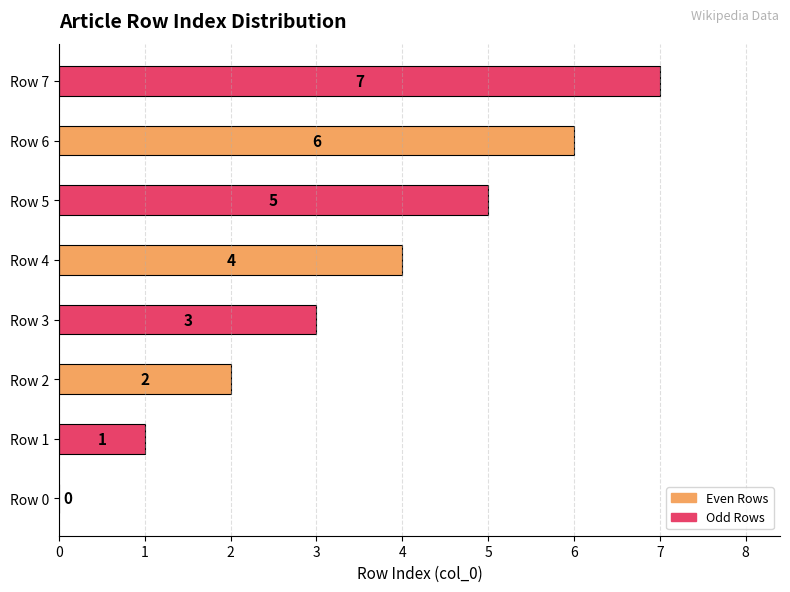

The value at Row 6 is 6. True or false?

True